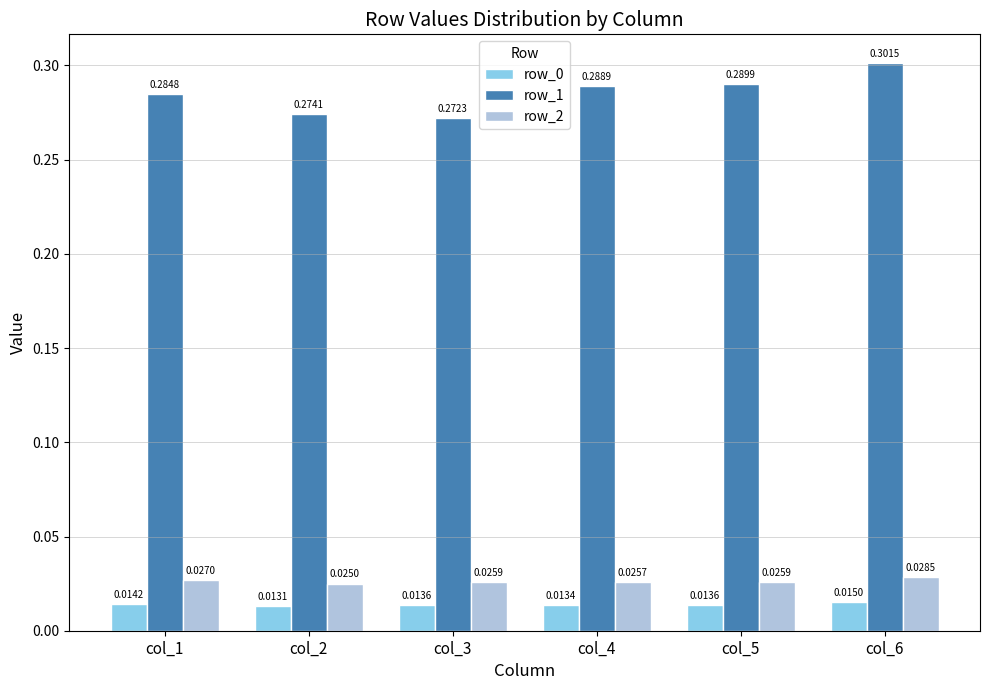

At how many categories does at least one series exceed 0?

6